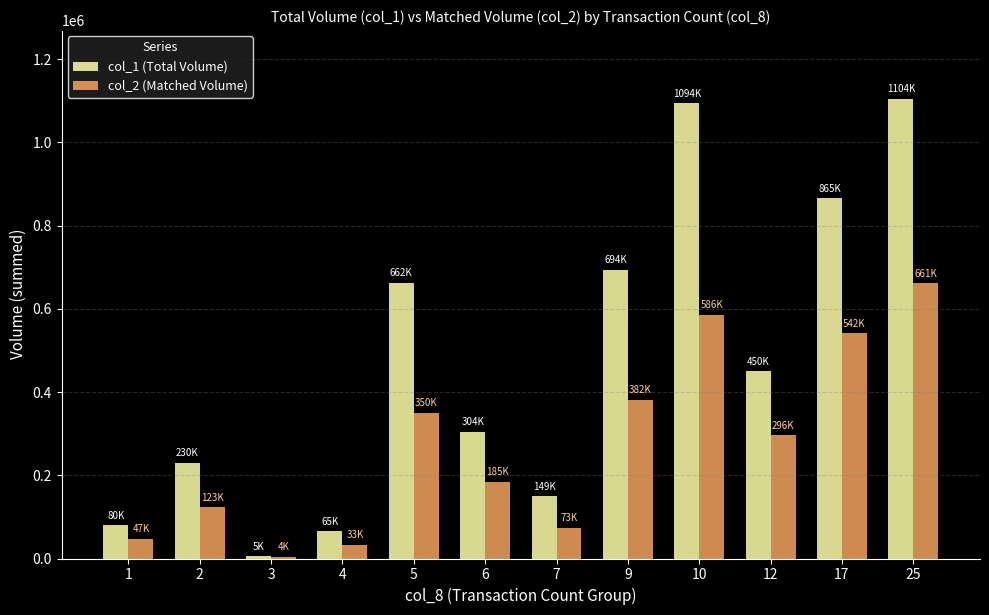

What is the difference between the second highest and minimum values in the col_1 (Total Volume) series?

1089000